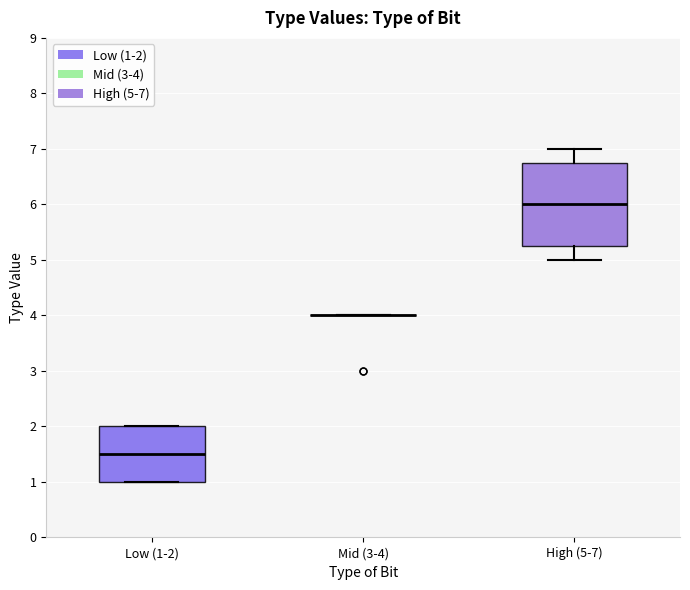

Where is the upper edge of the box for High (5-7) on the y-axis? The values are not printed on the chart, so give them approximately, as read against the axis.

6.8